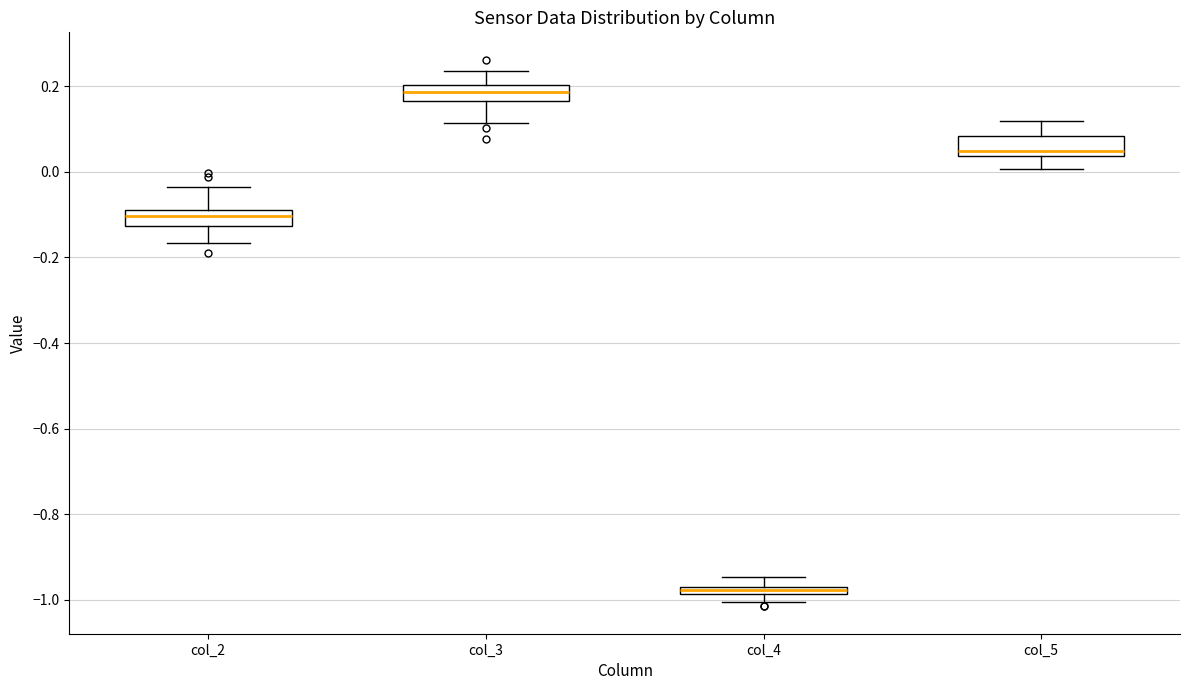

Where does the upper whisker of the box for col_3 end on the y-axis? The values are not printed on the chart, so give them approximately, as read against the axis.

0.24